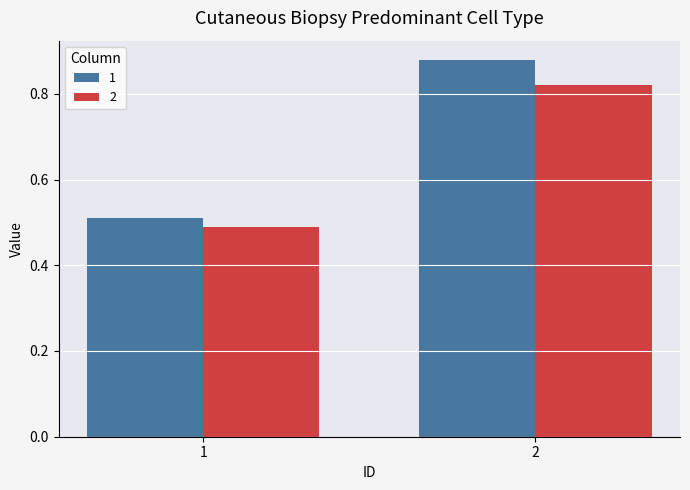

At how many categories does at least one series exceed 0?

2